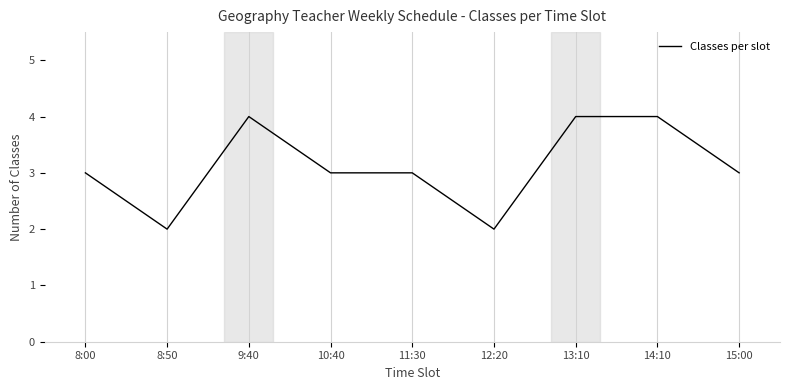

What position from the right is 9:40?

7